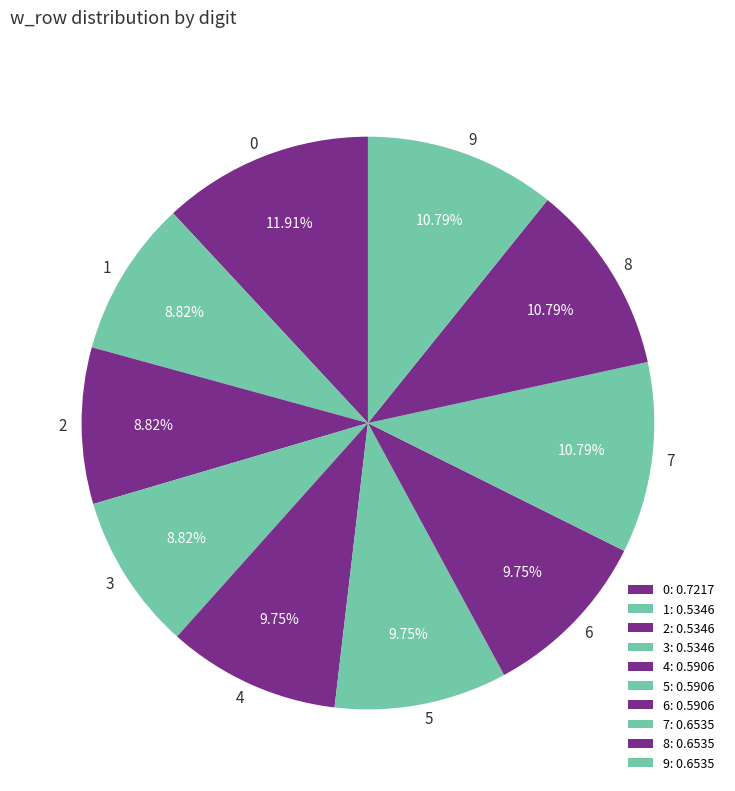

To the nearest percent, what is the difference between the 5 and 8 slice percentages?

1%